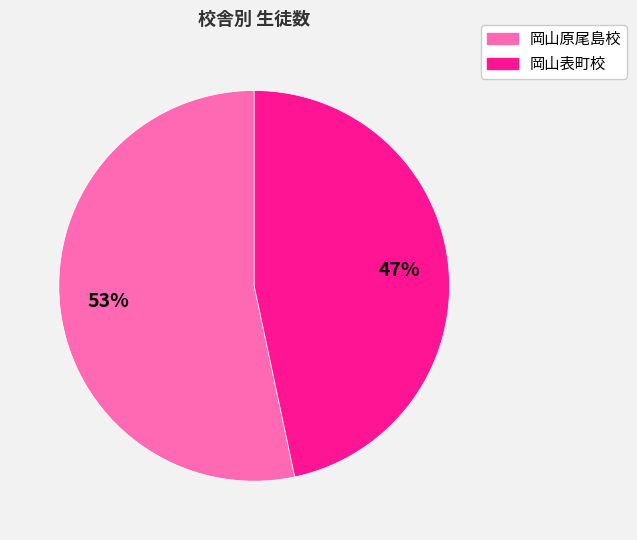

To the nearest percent, what is the combined percentage of 岡山原尾島校 and 岡山表町校?

100%